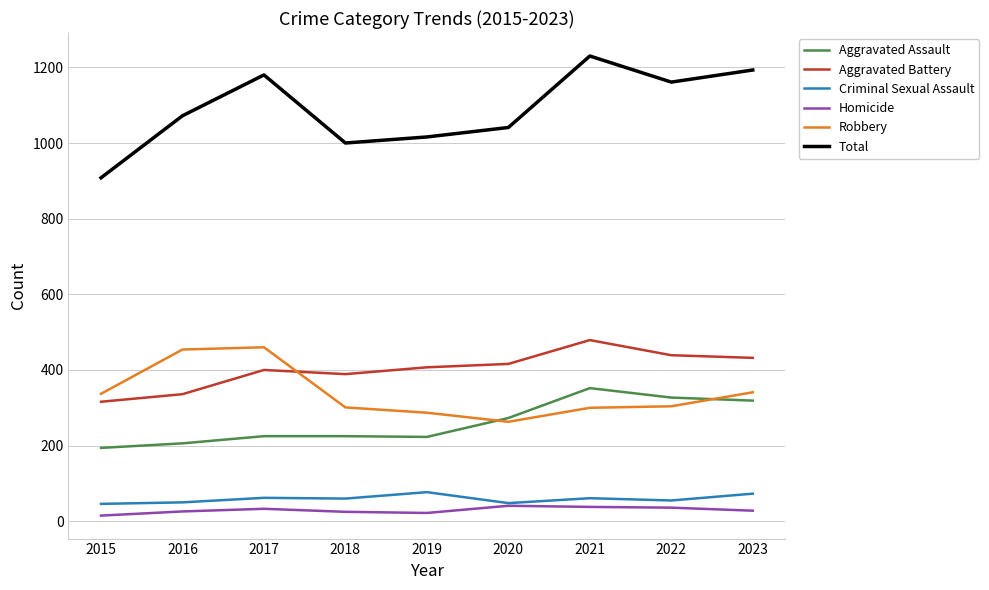

What is the maximum value for Aggravated Battery?

479